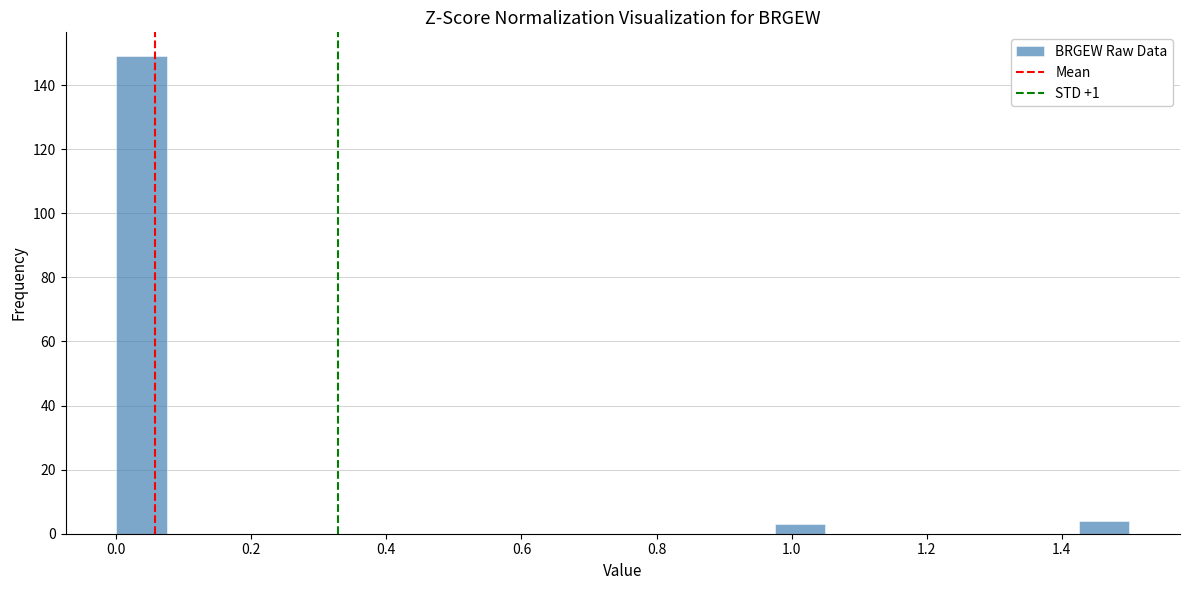

Read against the x-axis, roughly where is the centre of the tallest bar?

0.04